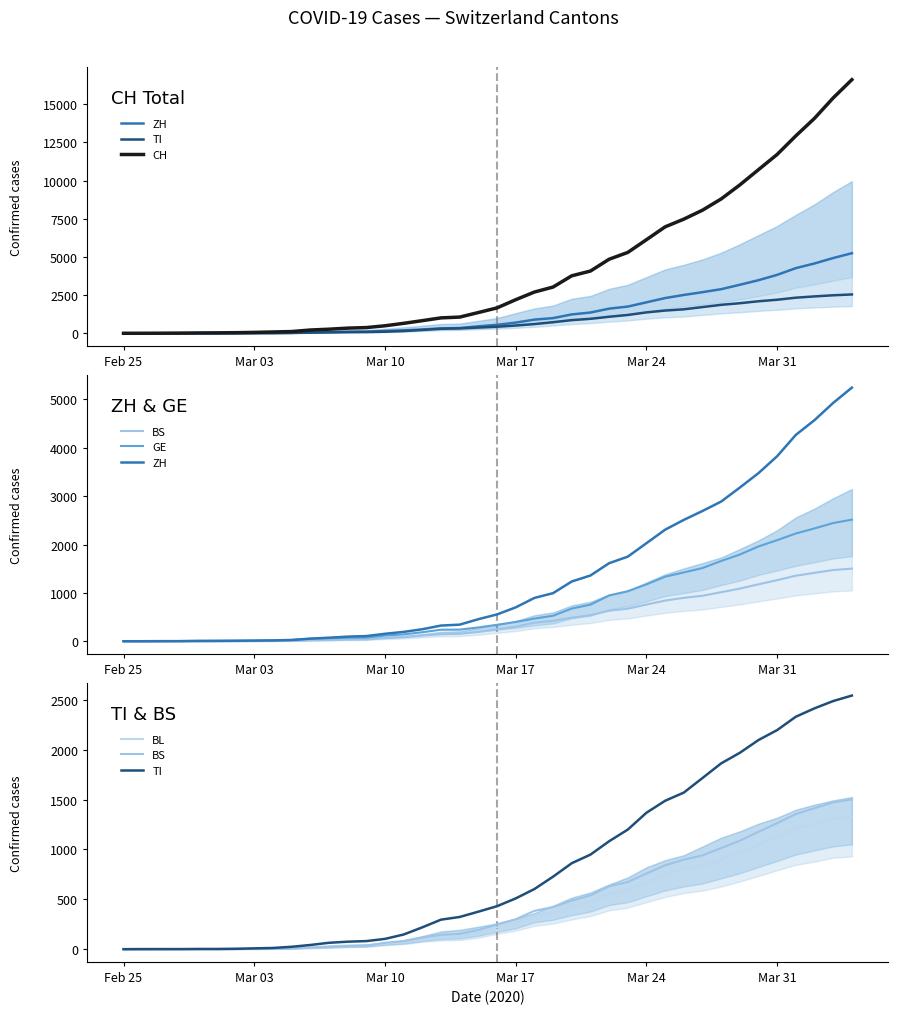

Which series has the largest range (max minus min)?

CH